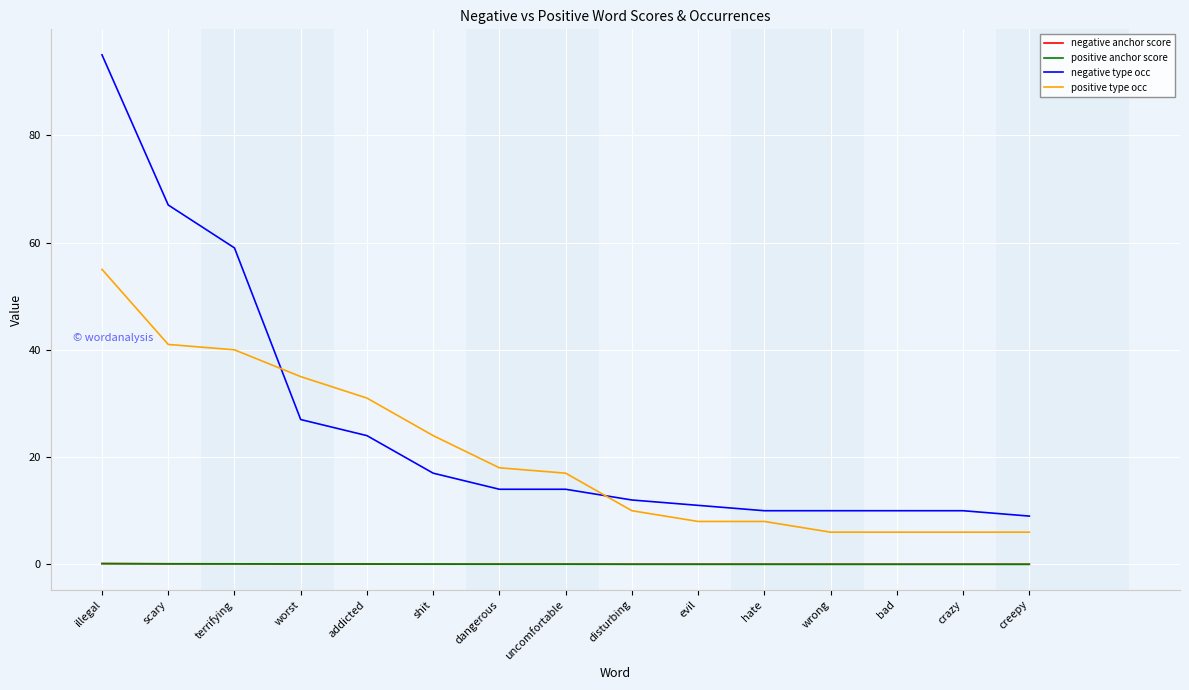

What is the sum of the negative type occ values at illegal and addicted?

119.0